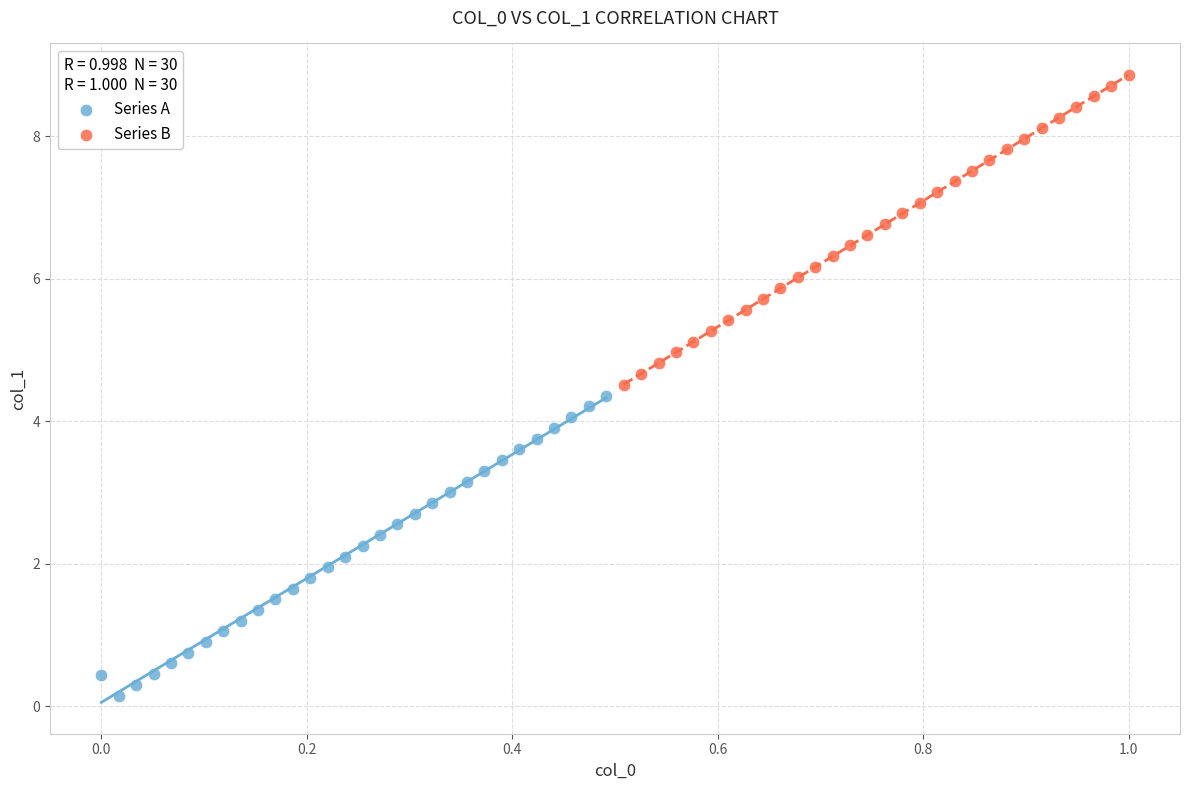

Which series contains the highest Y value?

Series B